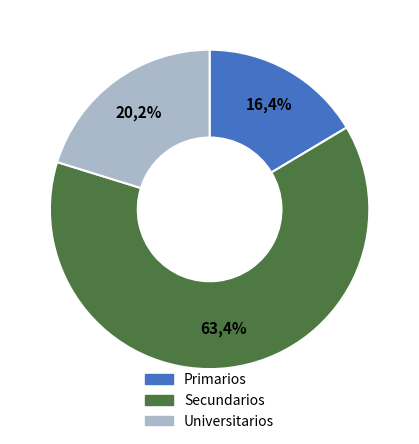

To the nearest percent, what is the average slice percentage?

33%